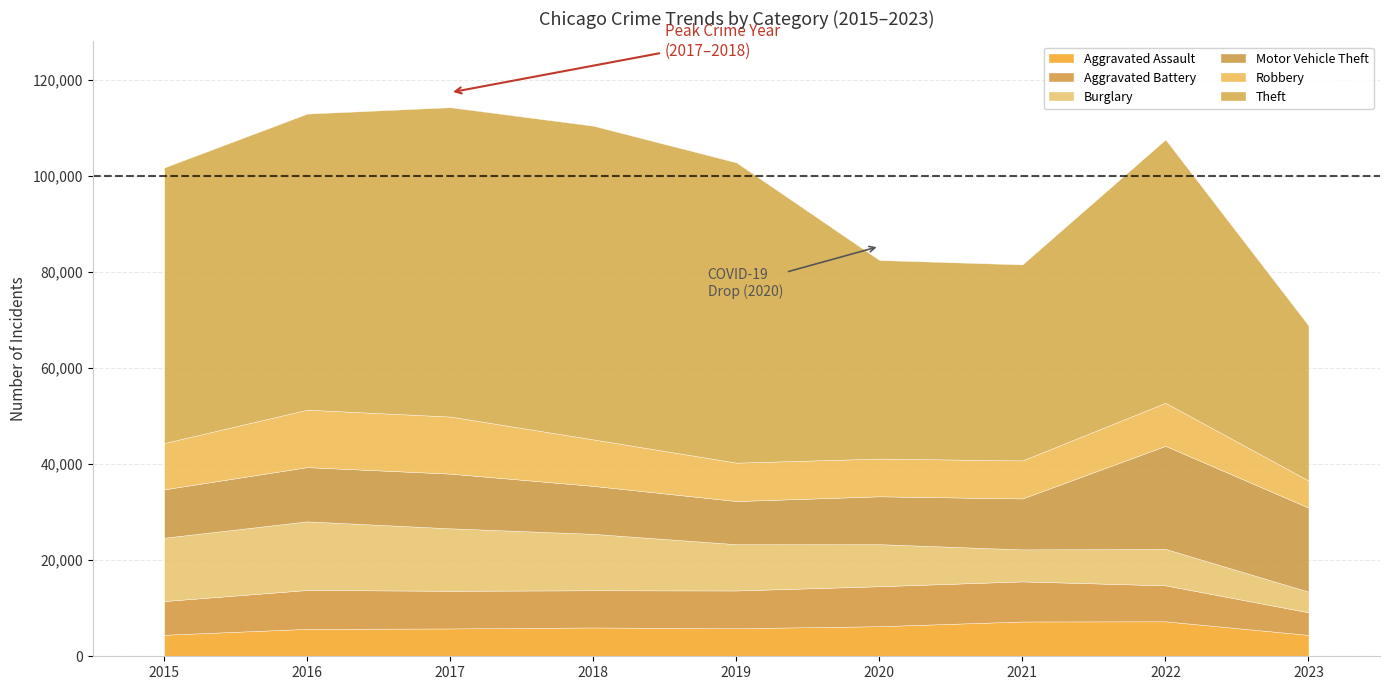

Between 2018 and 2017, which is larger?

2018